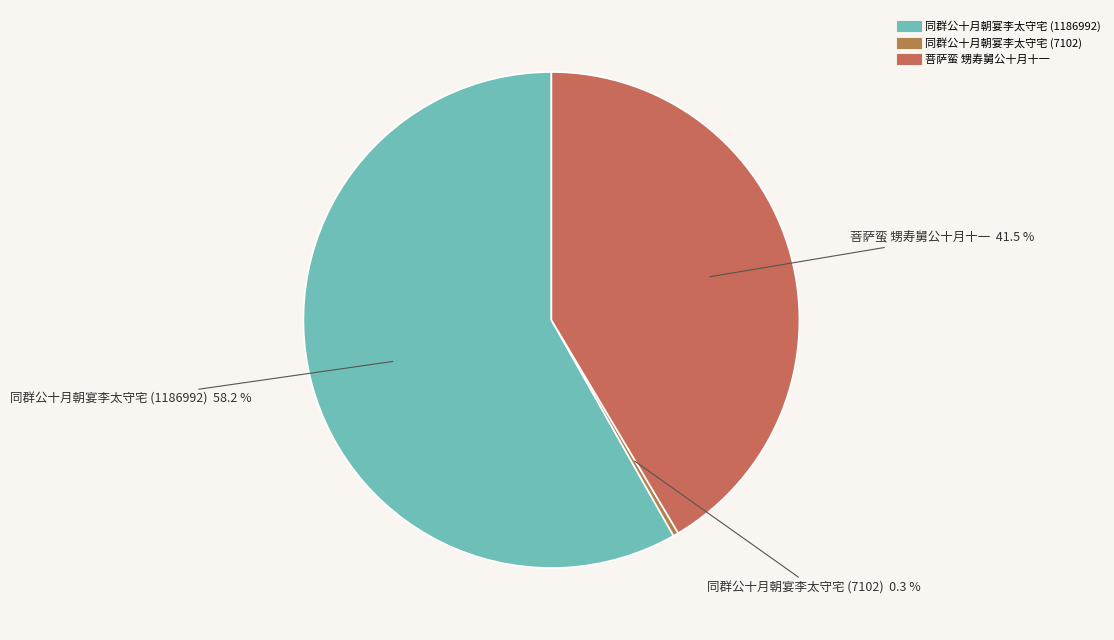

Which has a higher value, 同群公十月朝宴李太守宅 (1186992) or 同群公十月朝宴李太守宅 (7102)?

同群公十月朝宴李太守宅 (1186992)